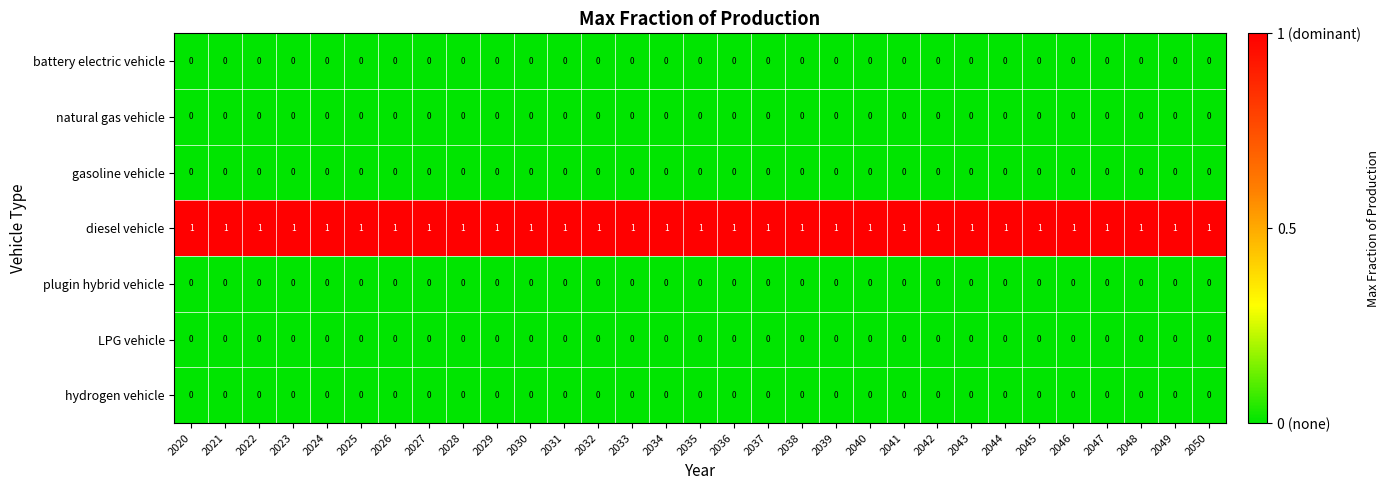

At how many categories does at least one series exceed 0?

31